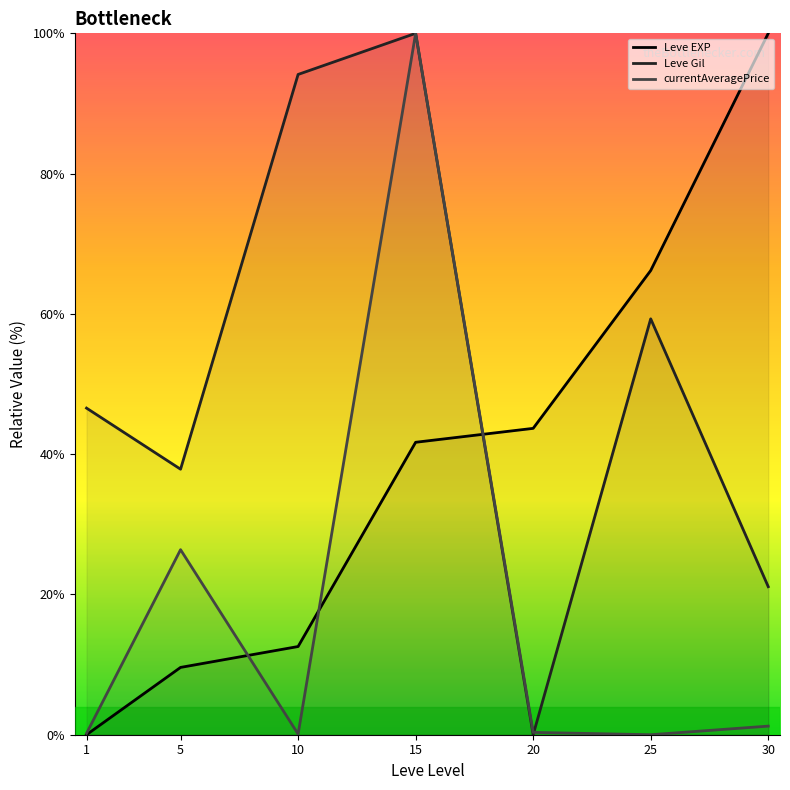

How many values in the Leve Gil series are below 46?

3